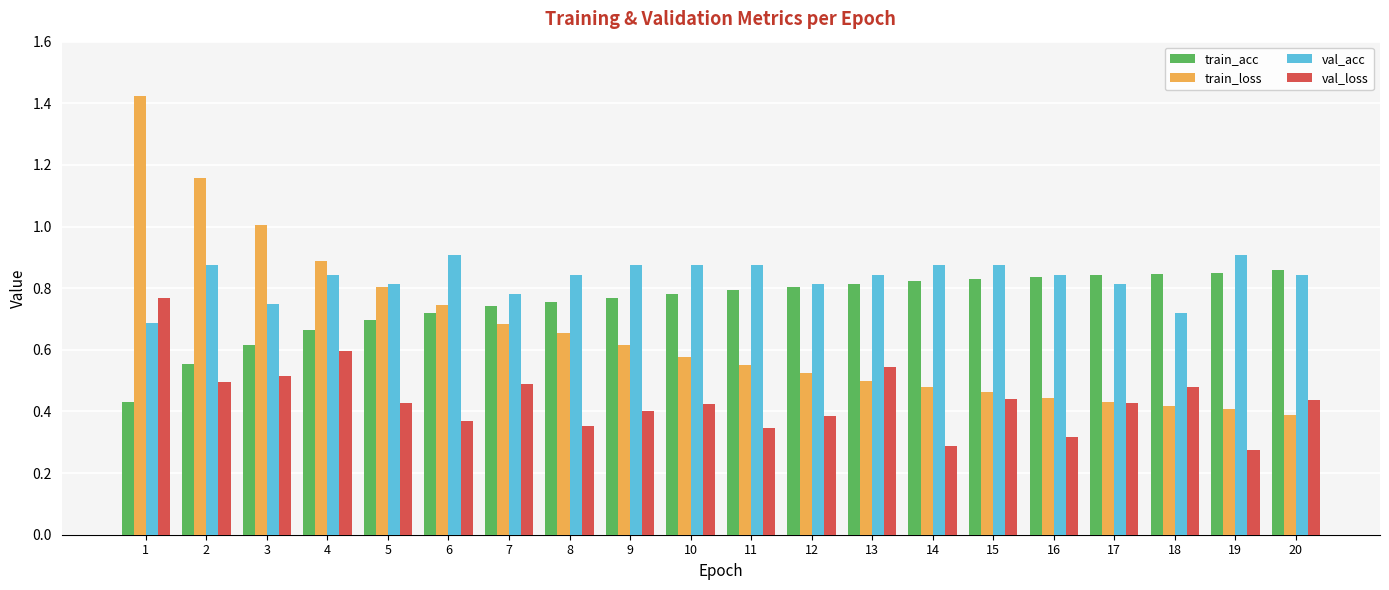

What is the sum of the train_acc values at 11 and 15?

1.6